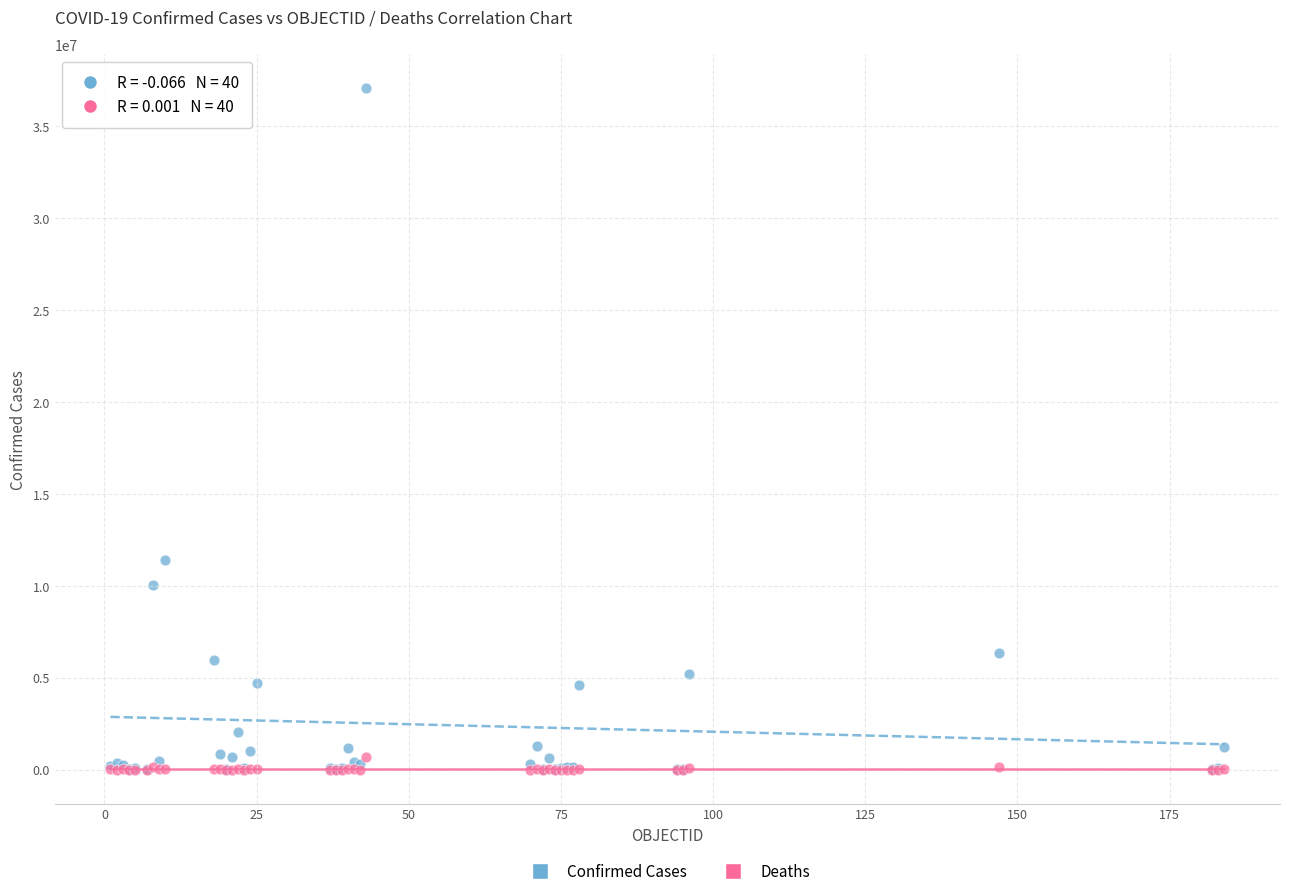

Across all series, what Y value is closest to 18538037?

11385534